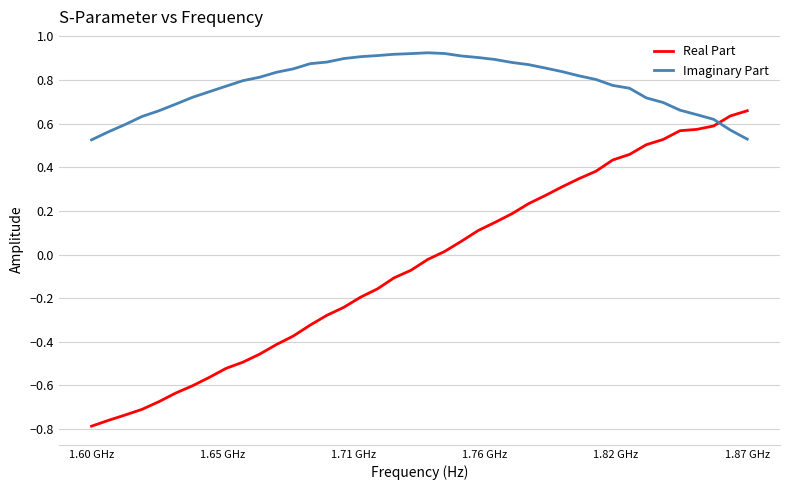

Rank the series by their maximum value, from lowest to highest.

Real Part, Imaginary Part